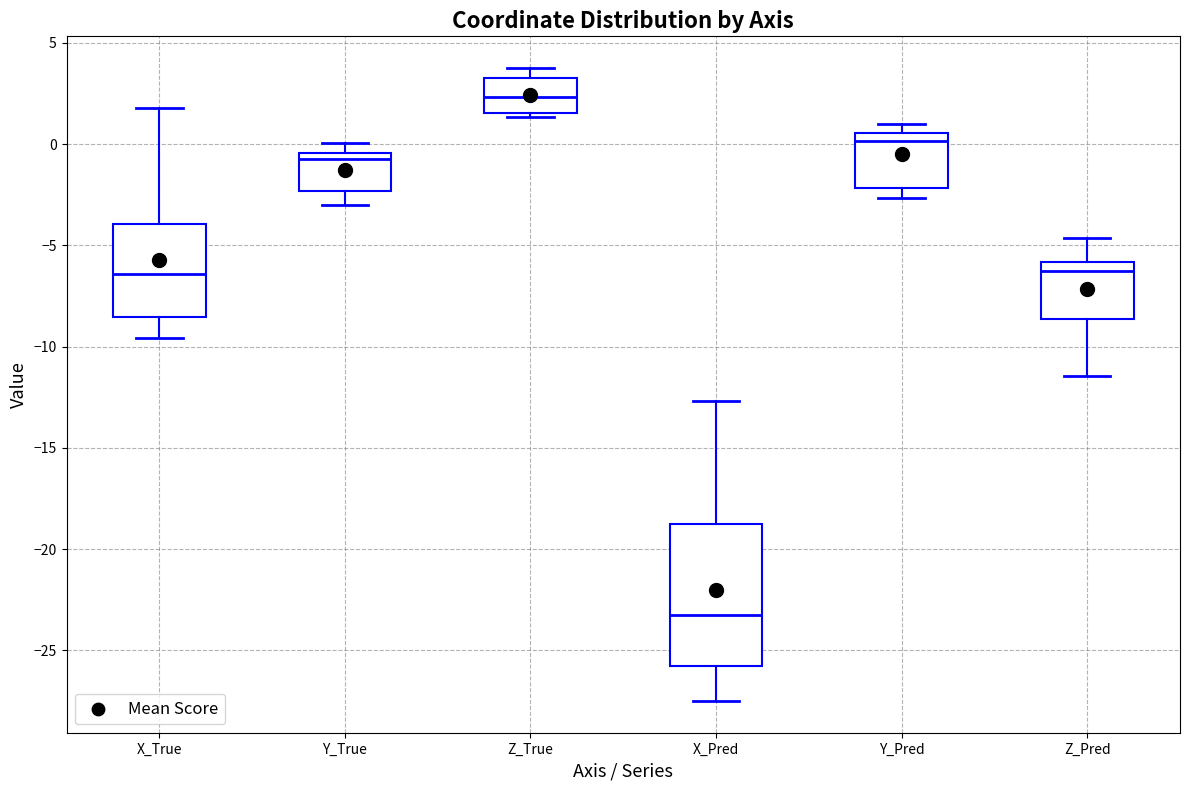

Which box is the tallest, from its lower edge to its upper edge?

X_Pred